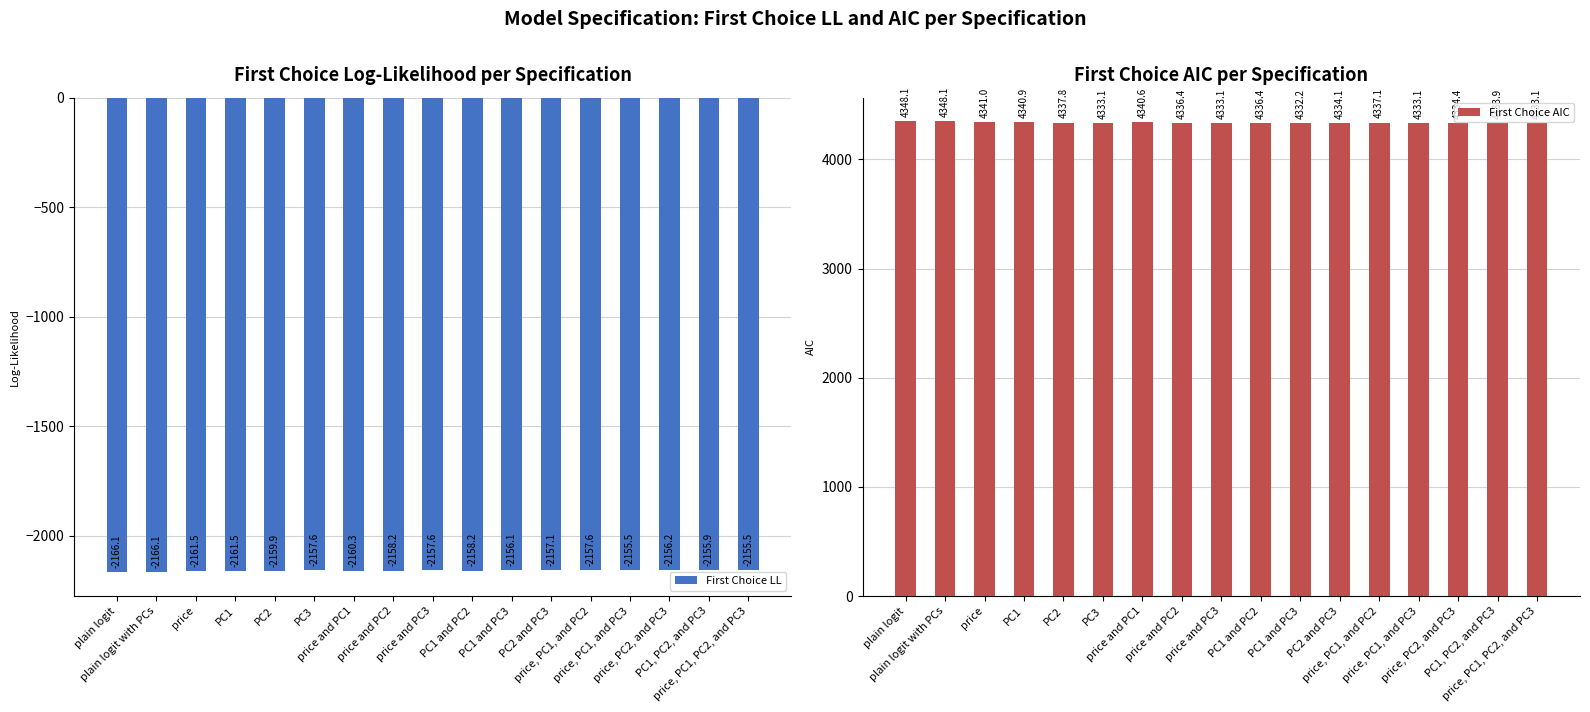

The value of First Choice LL at PC2 and PC3 is -2157.1. True or false?

True